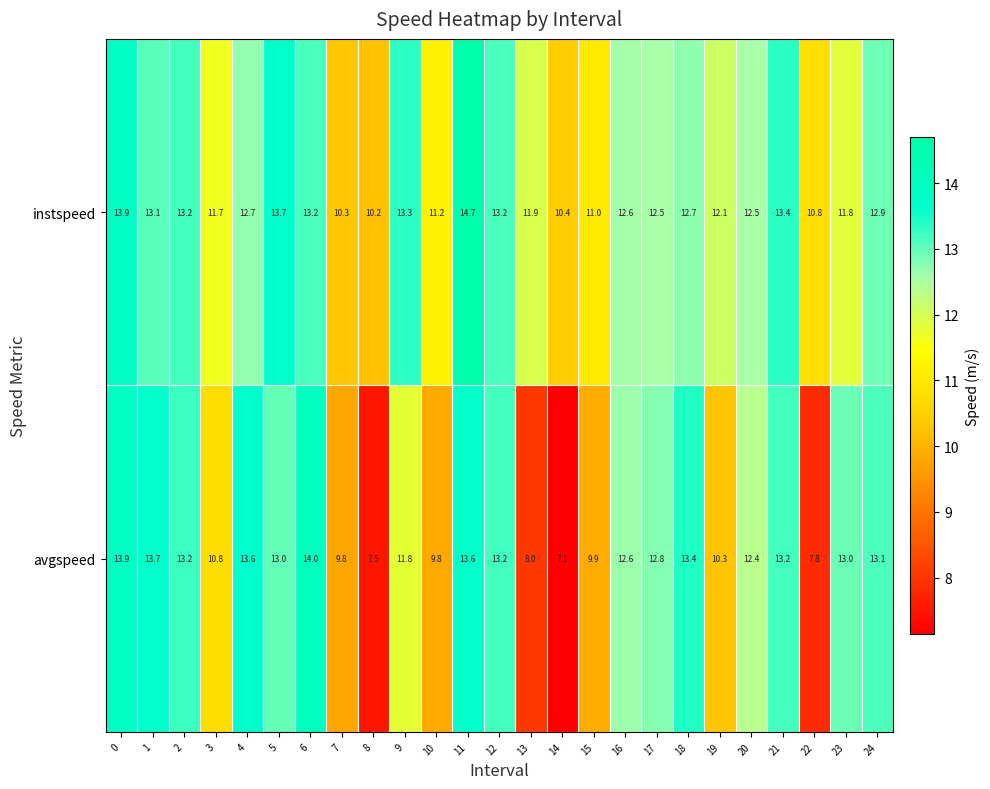

What is the total value across all series at 20?

24.9